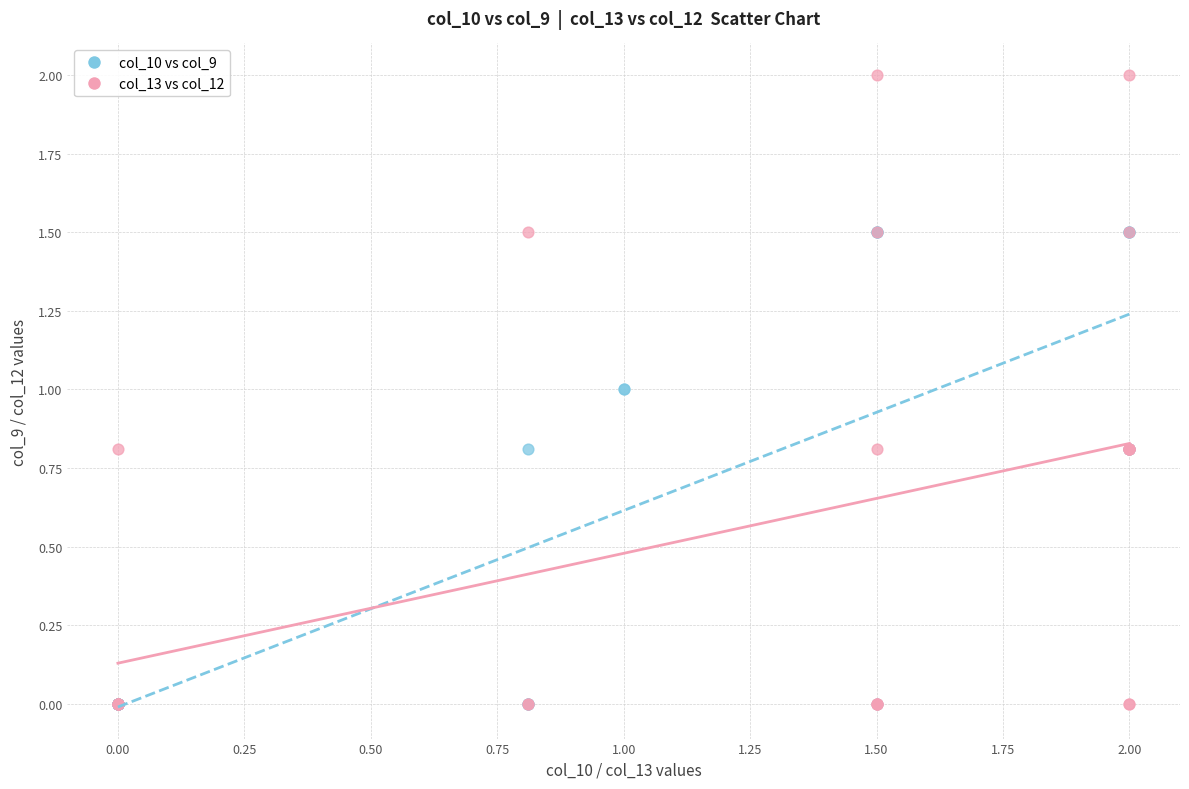

Which series reaches the maximum Y coordinate?

col_13 vs col_12